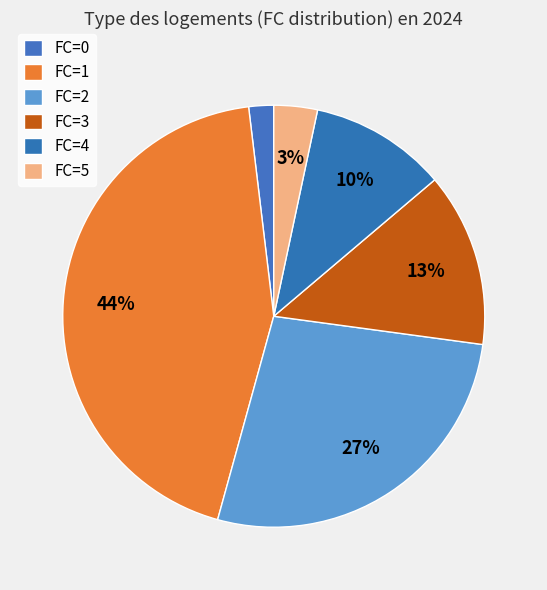

Which slice is the largest?

FC=1